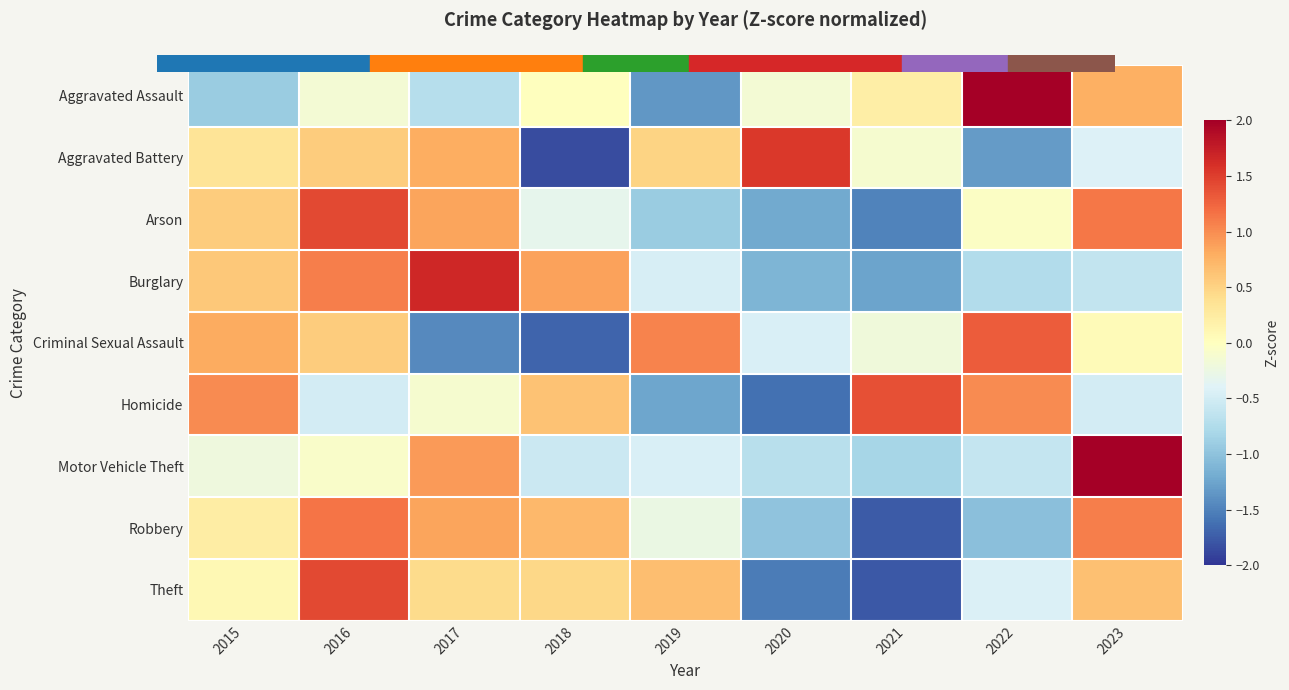

At which category is the sum across all series the highest?

2016